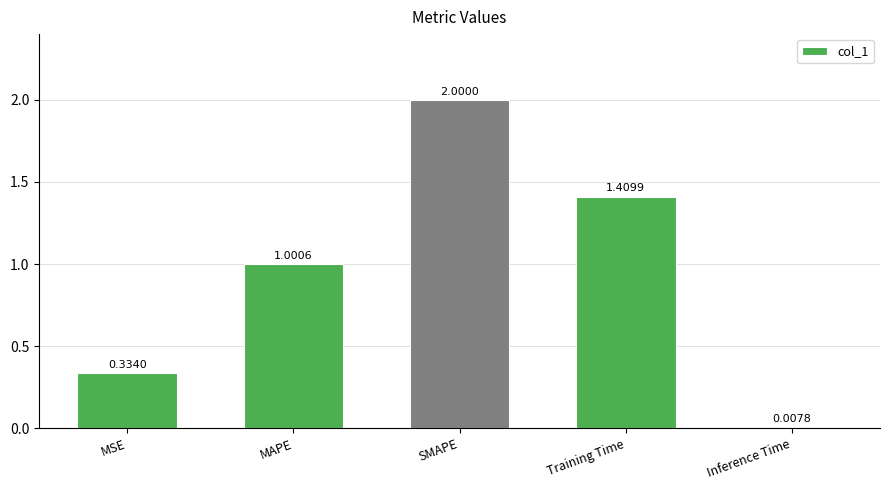

What is the sum of the values at Inference Time and SMAPE?

2.0